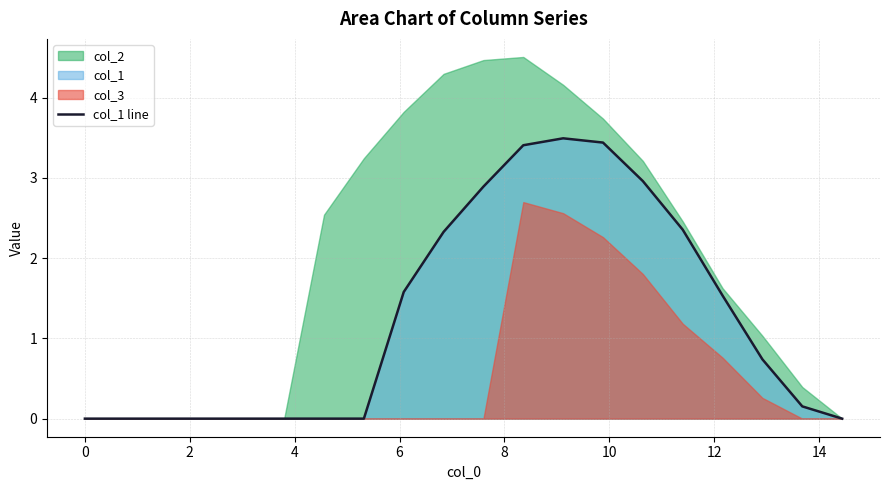

True or false: the data has more than 1 interior local peaks.

False